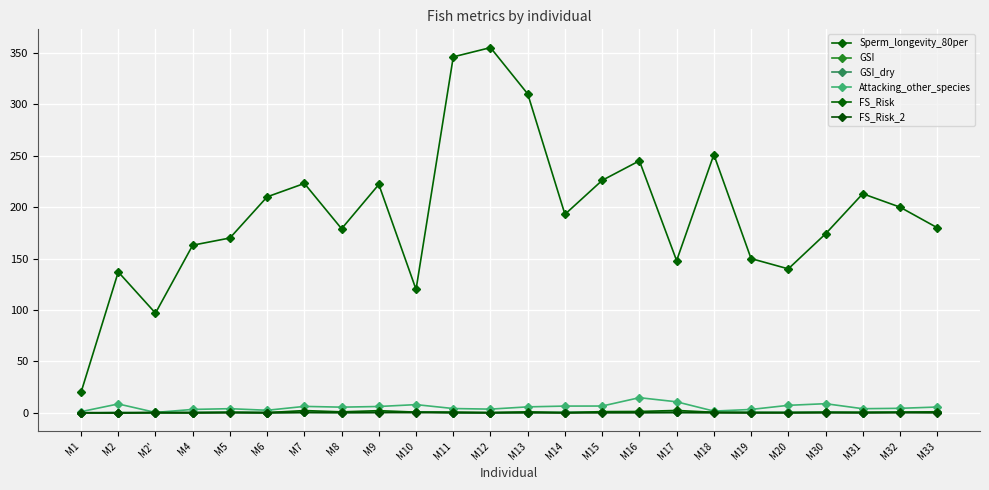

Is this an area chart (filled region under the line)?

No